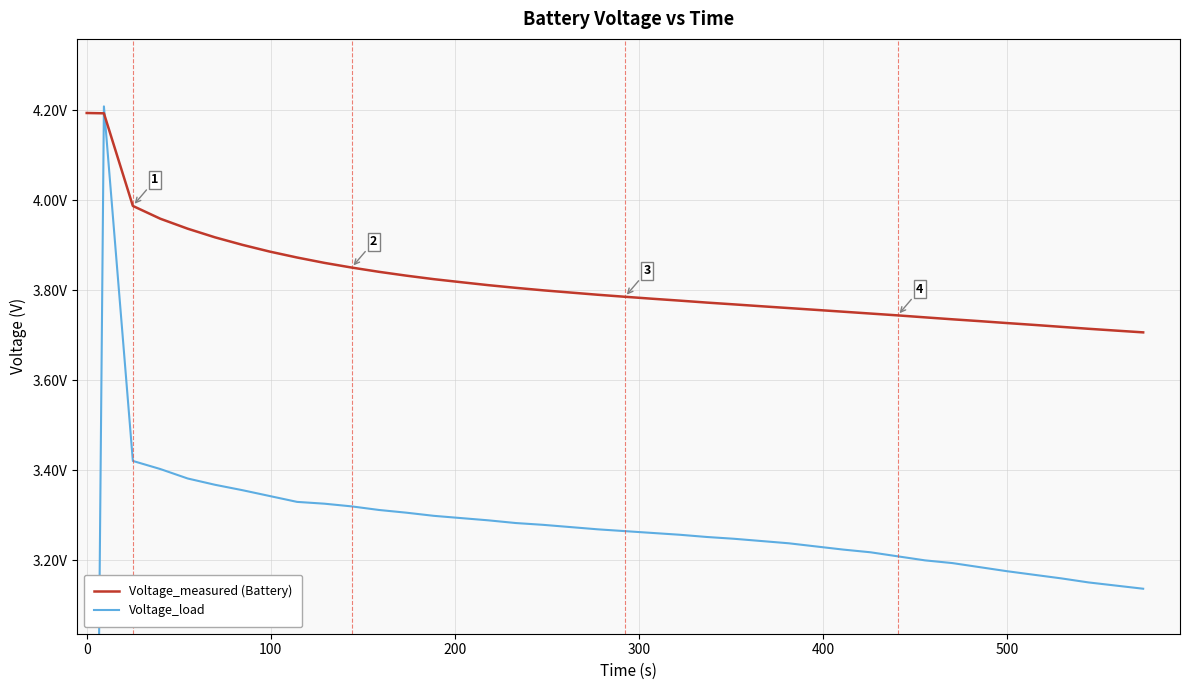

How many series are shown in this chart?

2